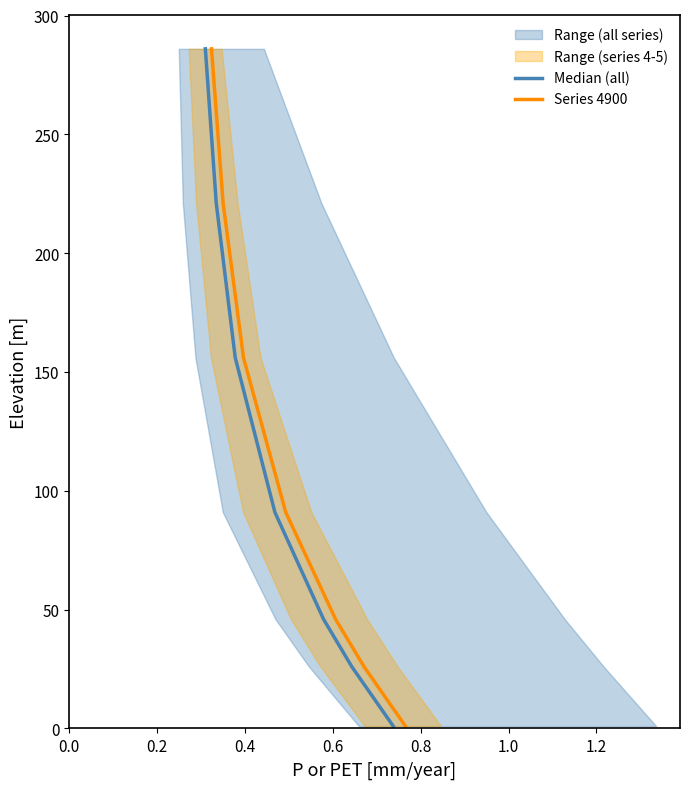

What position from the left is 1.2?

7